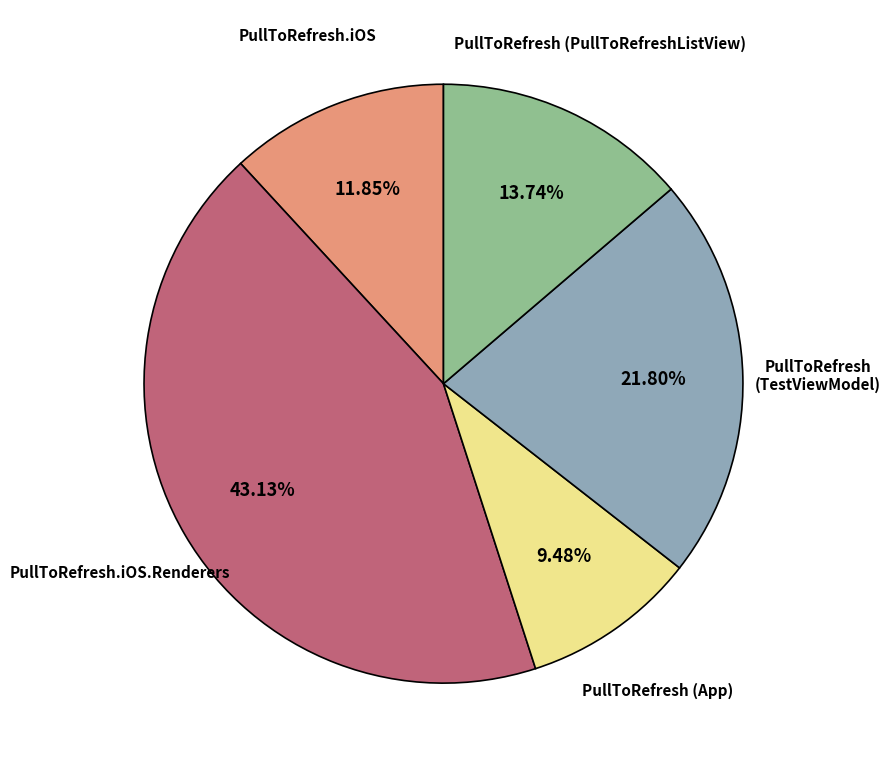

Which slice is the smallest?

PullToRefresh (App)